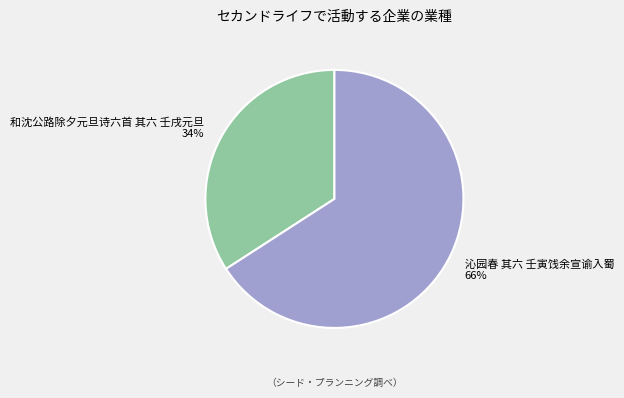

How many segments does this pie chart have?

2